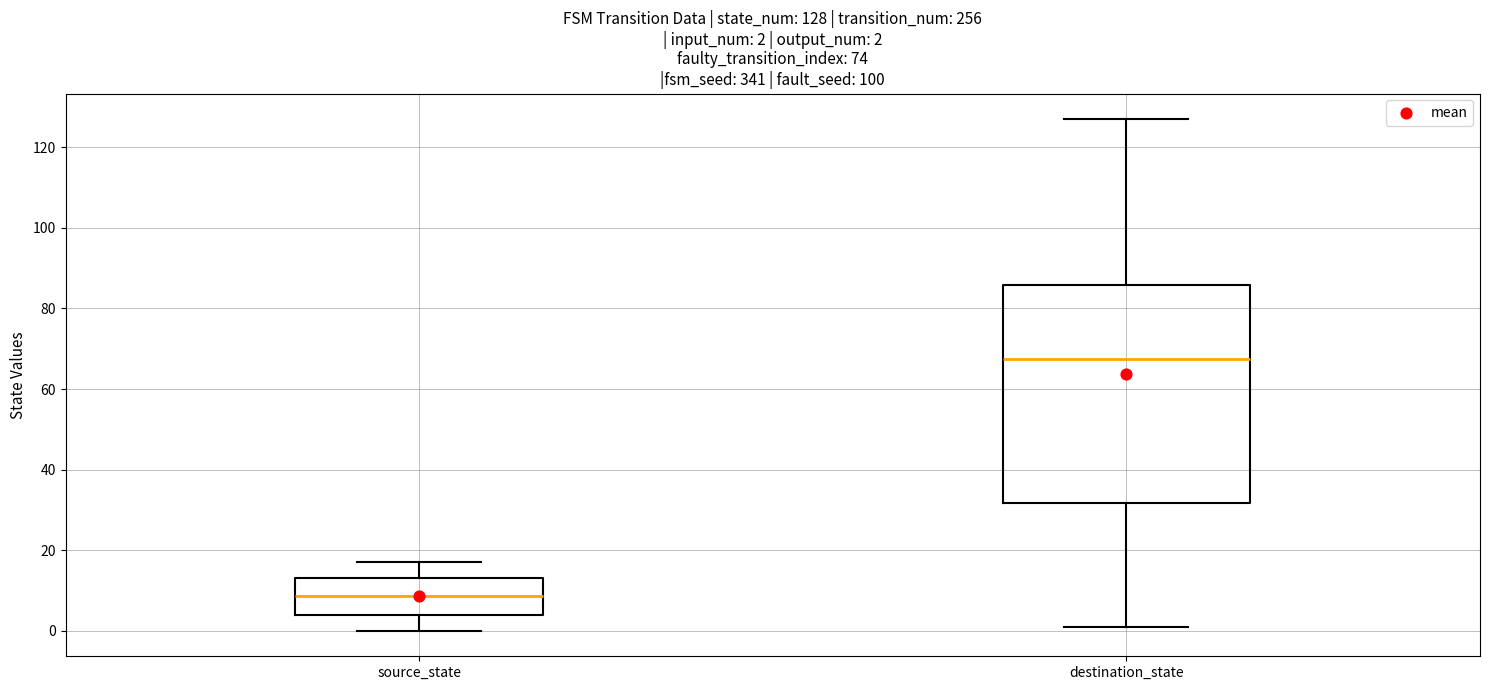

Comparing the boxes themselves (not the whiskers), which one is the tallest?

destination_state